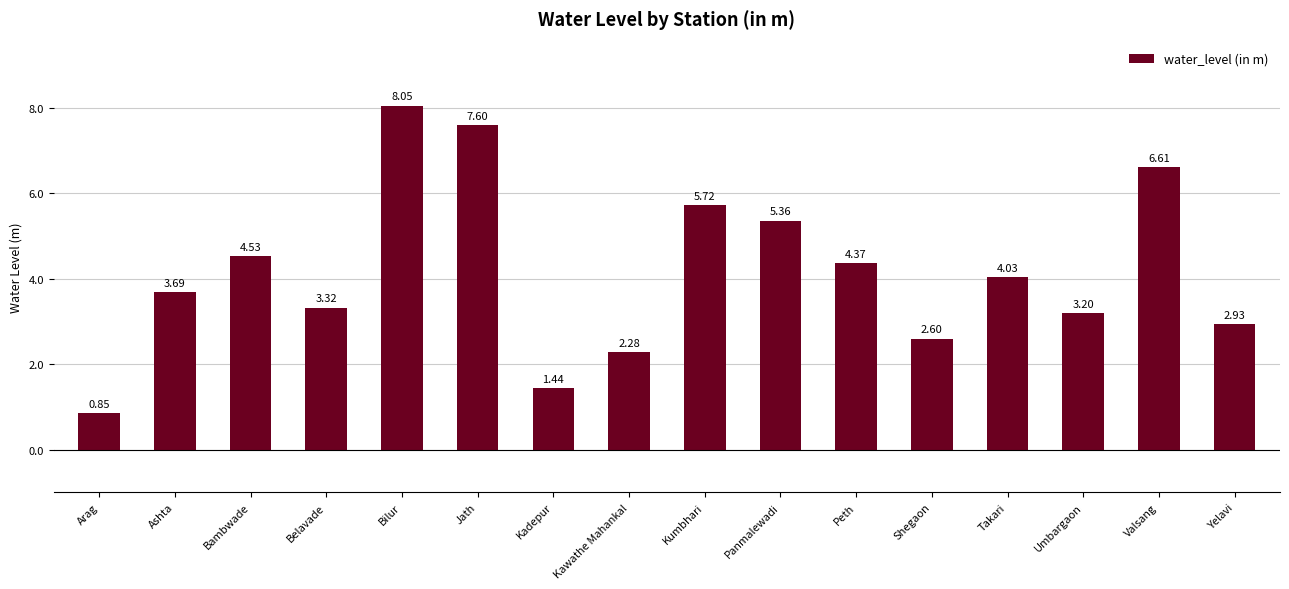

List the labels in order of value, largest first.

Bilur, Jath, Valsang, Kumbhari, Panmalewadi, Bambwade, Peth, Takari, Ashta, Belavade, Umbargaon, Yelavi, Shegaon, Kawathe Mahankal, Kadepur, Arag